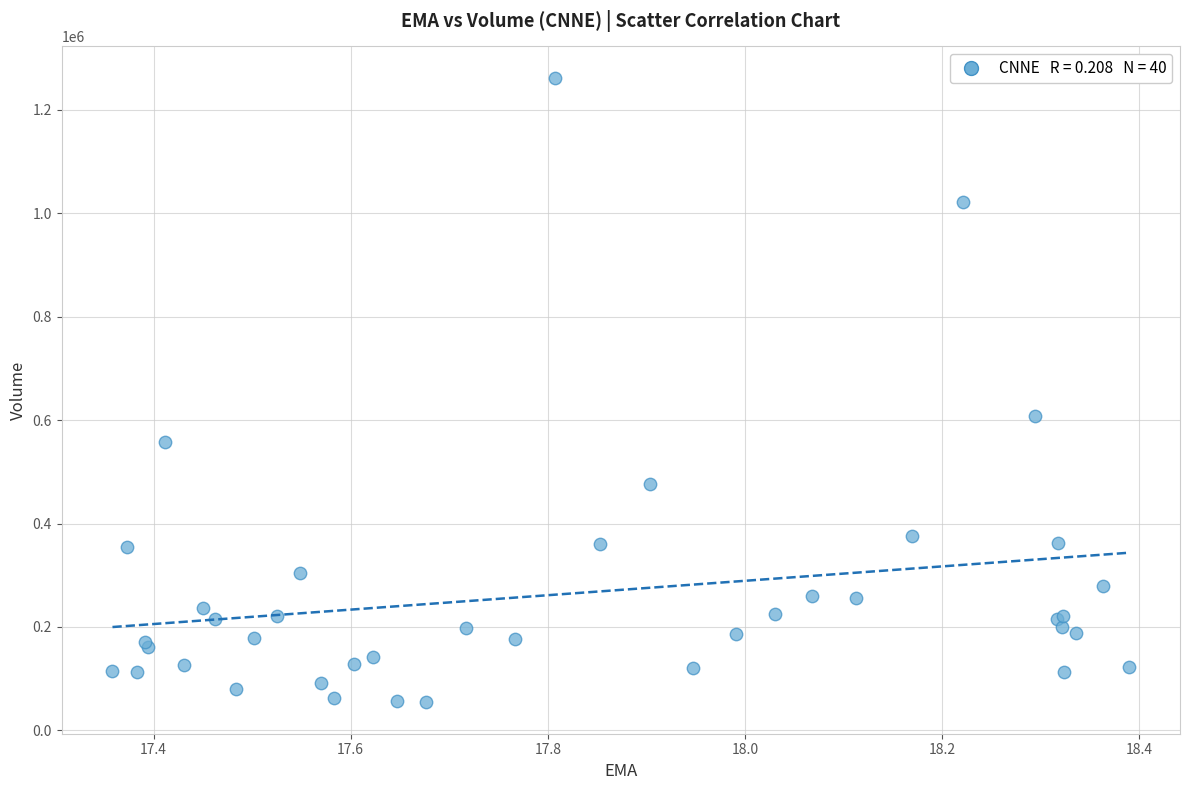

What Y value in the scatter plot is closest to 657850?

607900